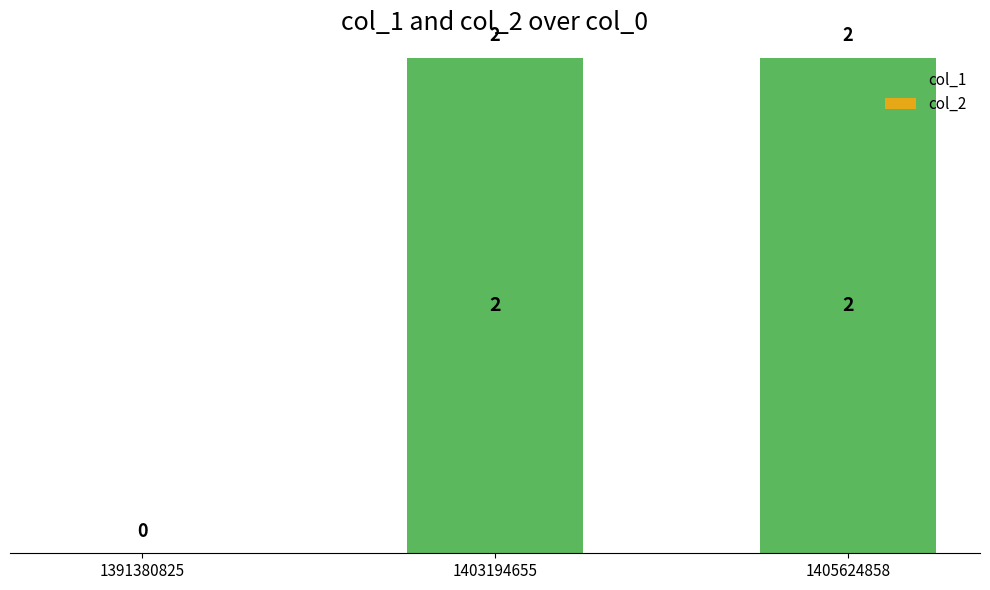

What is the sum of all values?

4